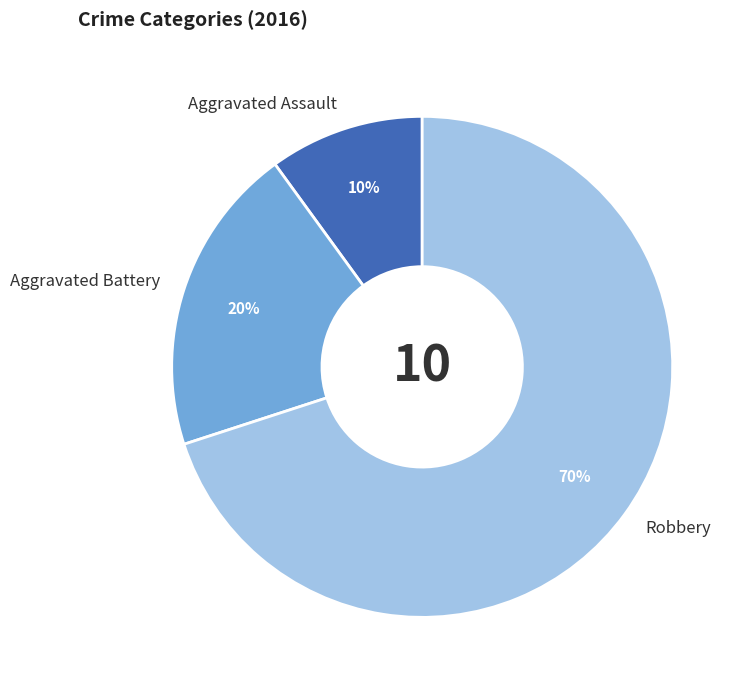

To the nearest percent, what is the difference between the Aggravated Battery and Aggravated Assault slice percentages?

10%